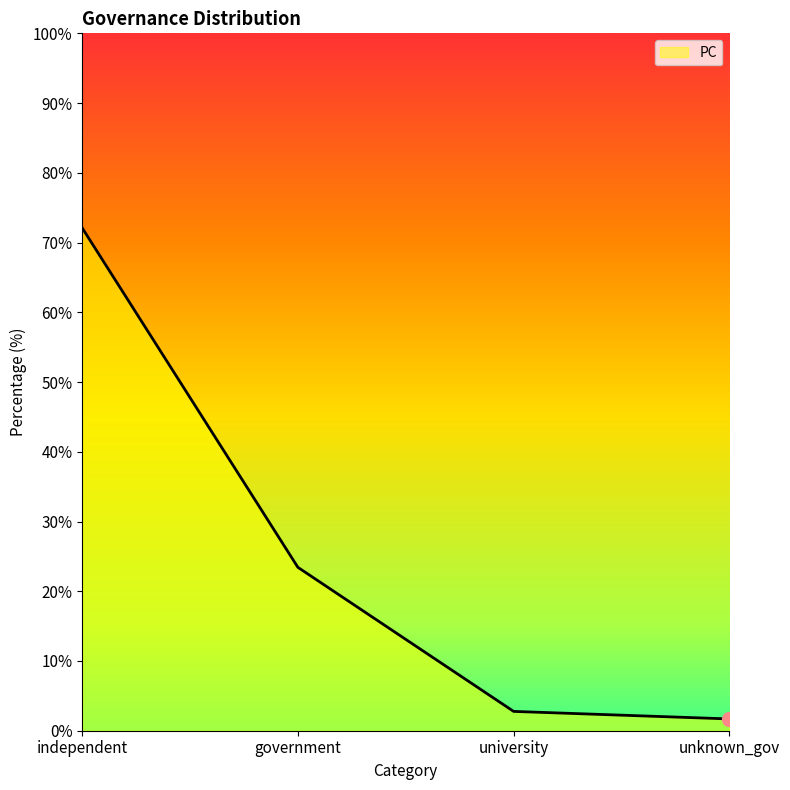

What is the average value?

25.0